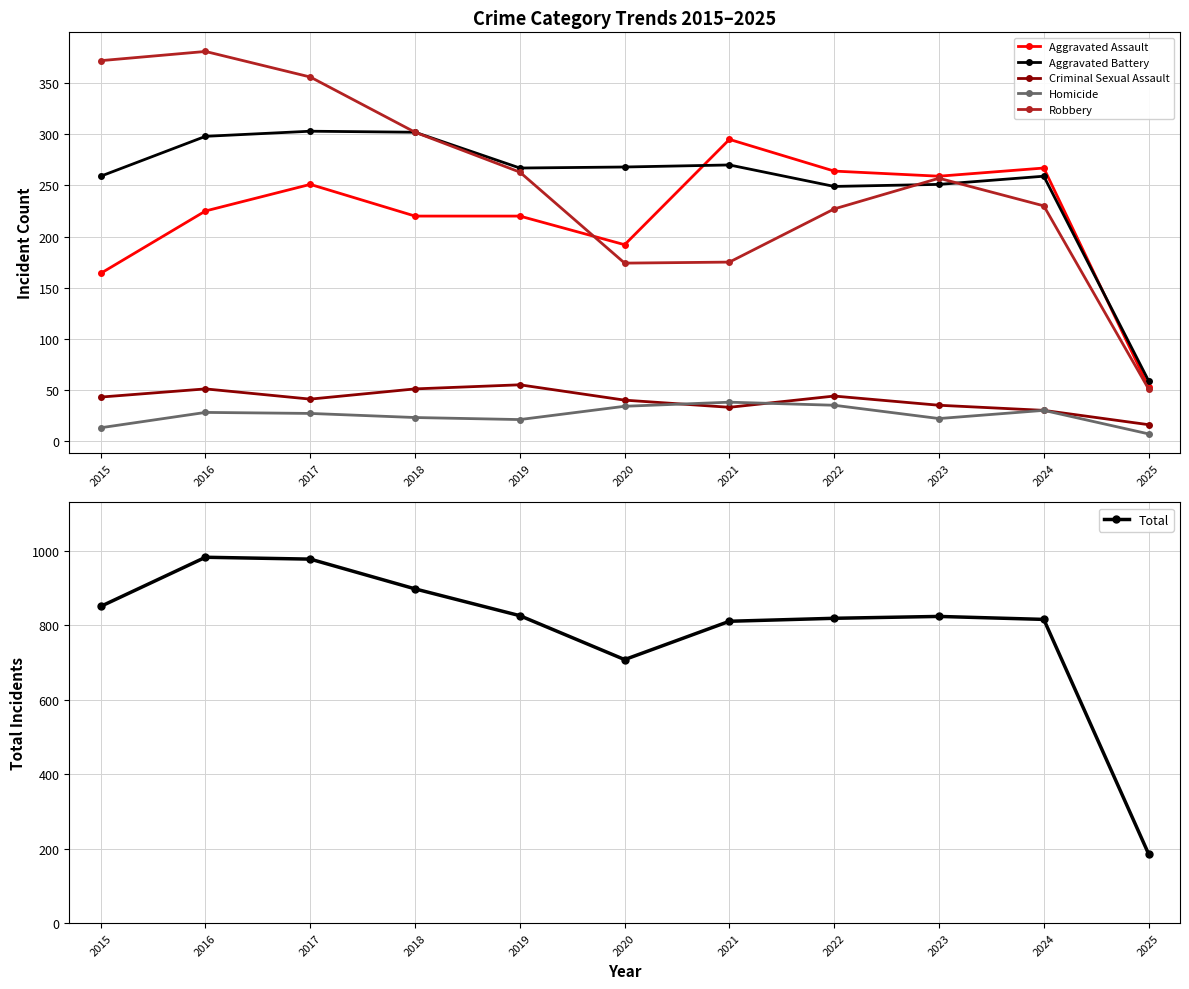

Reading left to right, transcribe all the data shown in this chart.

Aggravated Assault: 2015=164	2016=225	2017=251	2018=220	2019=220	2020=192	2021=295	2022=264	2023=259	2024=267	2025=53
Aggravated Battery: 2015=259	2016=298	2017=303	2018=302	2019=267	2020=268	2021=270	2022=249	2023=251	2024=259	2025=59
Criminal Sexual Assault: 2015=43	2016=51	2017=41	2018=51	2019=55	2020=40	2021=33	2022=44	2023=35	2024=30	2025=16
Homicide: 2015=13	2016=28	2017=27	2018=23	2019=21	2020=34	2021=38	2022=35	2023=22	2024=30	2025=7
Robbery: 2015=372	2016=381	2017=356	2018=302	2019=263	2020=174	2021=175	2022=227	2023=257	2024=230	2025=51
Total: 2015=851	2016=983	2017=978	2018=898	2019=826	2020=708	2021=811	2022=819	2023=824	2024=816	2025=186